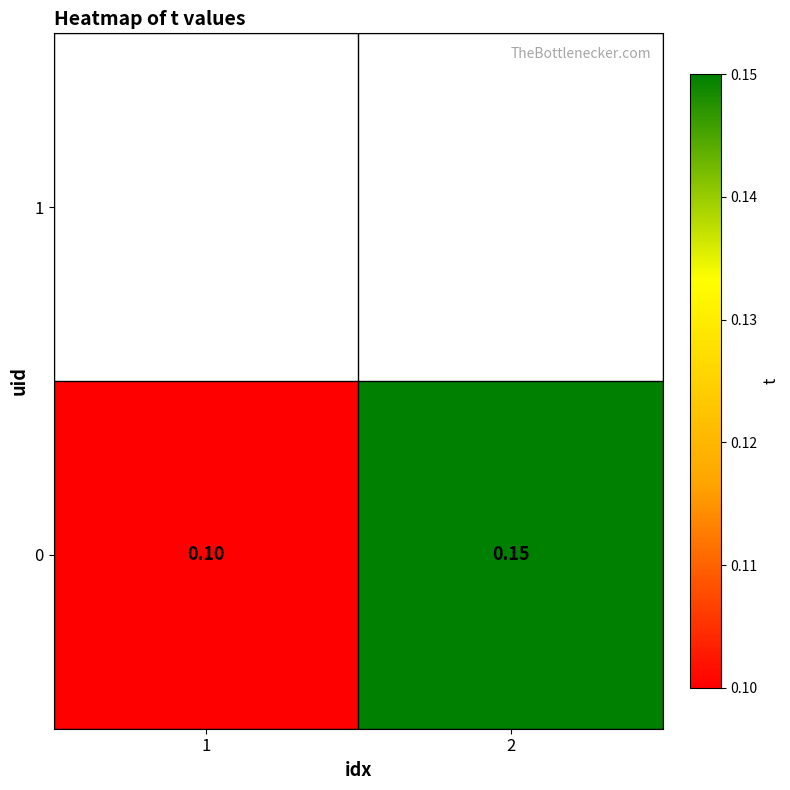

At which category does the chart reach its minimum across all series?

1